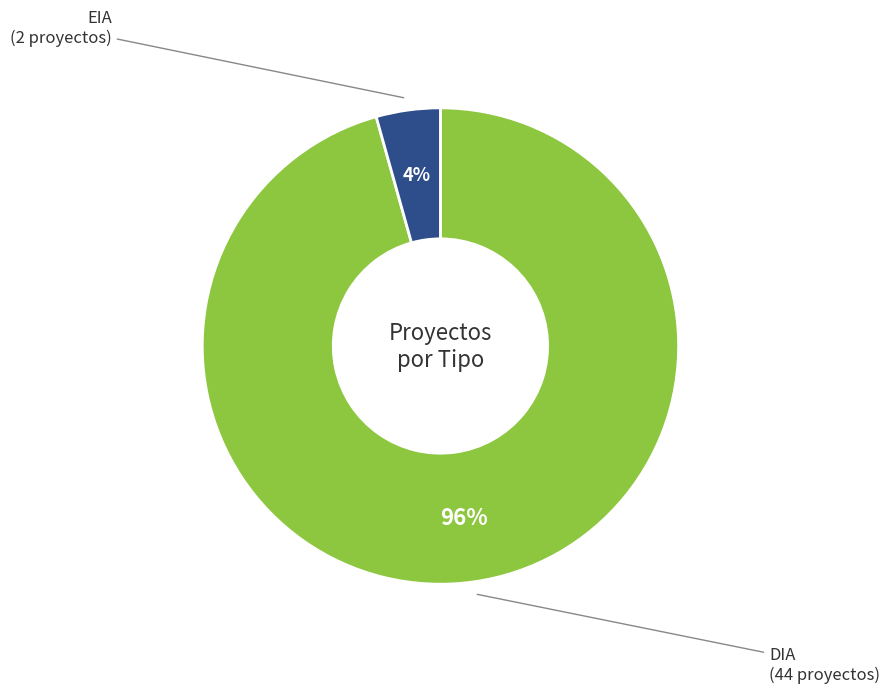

Is there any slice that represents more than half of the pie?

Yes